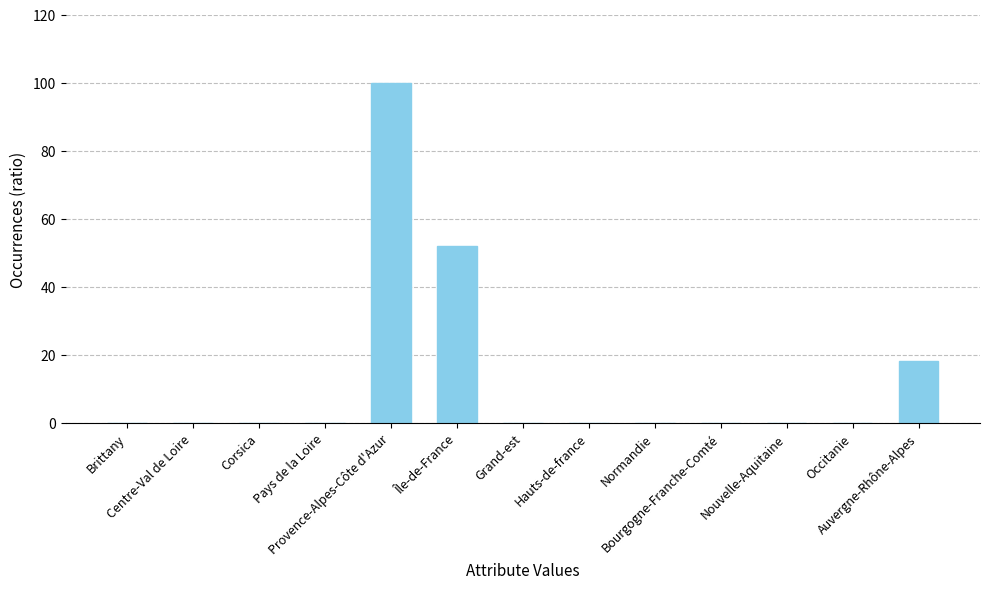

Are the bars grouped side by side (vs. stacked)?

No